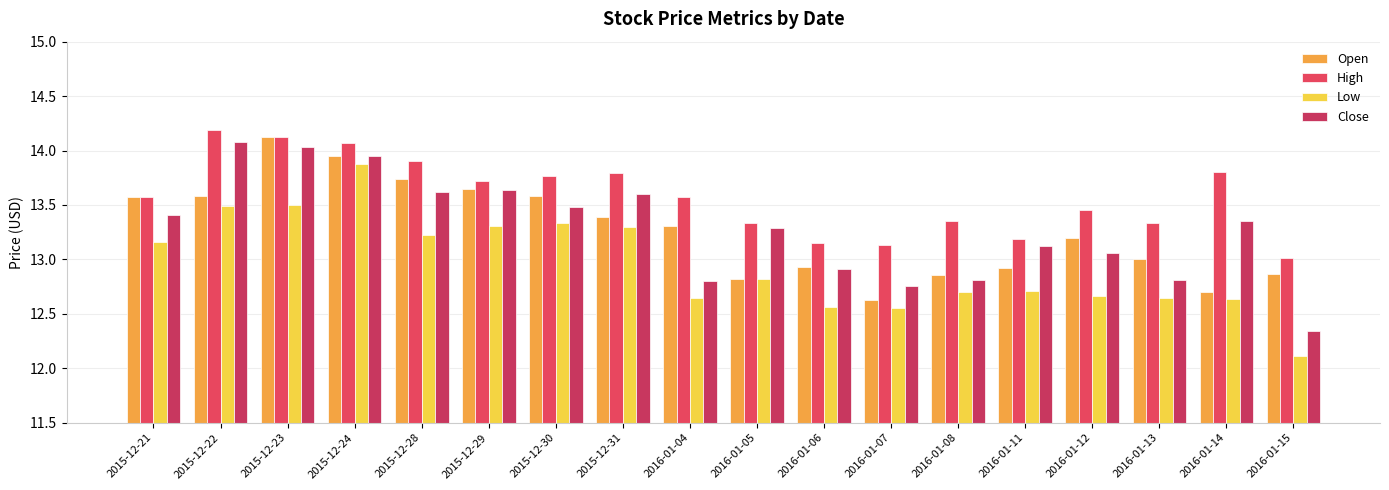

Reading left to right, extract all data points from this chart.

Open: 13.6	13.6	14.1	13.9	13.7	13.7	13.6	13.4	13.3	12.8	12.9	12.6	12.9	12.9	13.2	13.0	12.7	12.9
High: 13.6	14.2	14.1	14.1	13.9	13.7	13.8	13.8	13.6	13.3	13.2	13.1	13.4	13.2	13.4	13.3	13.8	13.0
Low: 13.2	13.5	13.5	13.9	13.2	13.3	13.3	13.3	12.7	12.8	12.6	12.6	12.7	12.7	12.7	12.7	12.6	12.1
Close: 13.4	14.1	14.0	13.9	13.6	13.6	13.5	13.6	12.8	13.3	12.9	12.8	12.8	13.1	13.1	12.8	13.3	12.3